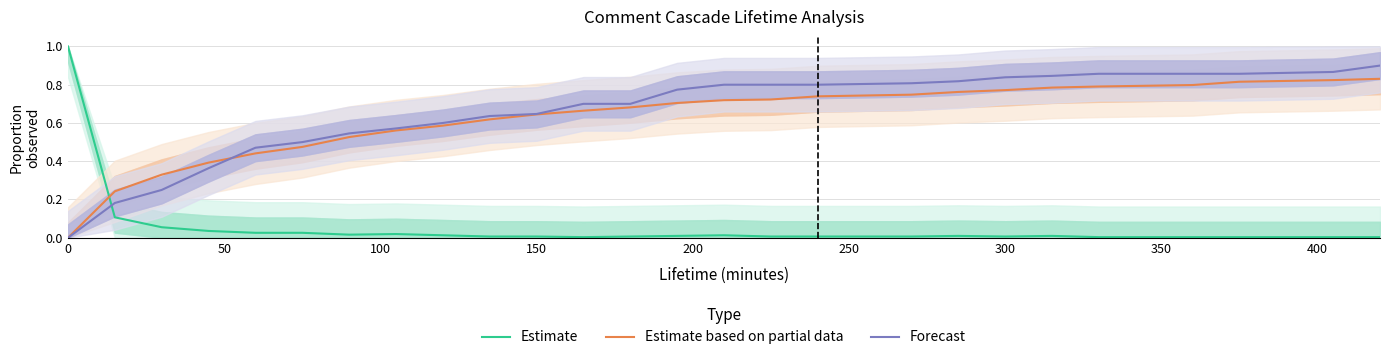

What is the sum of all Forecast values?

17.0